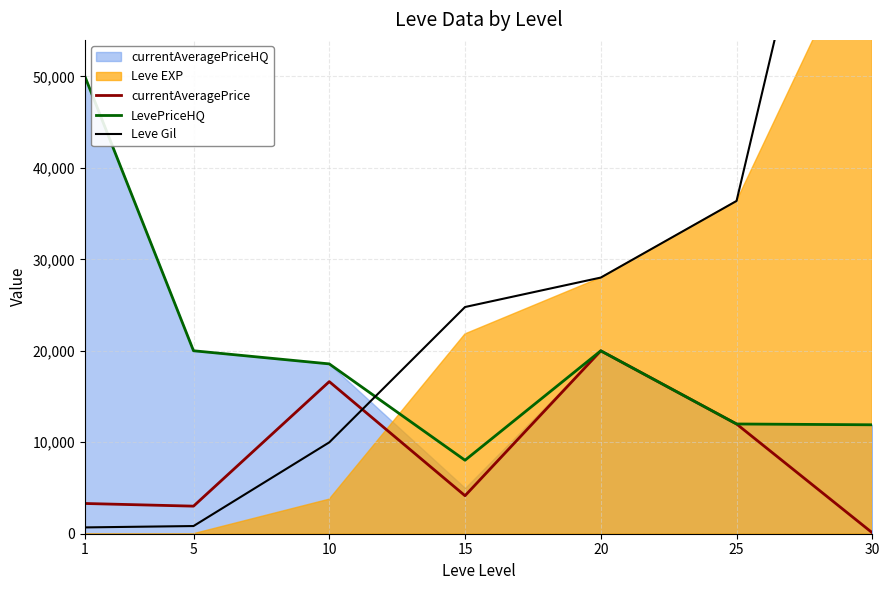

How many values in the currentAveragePrice series exceed 4155?

4